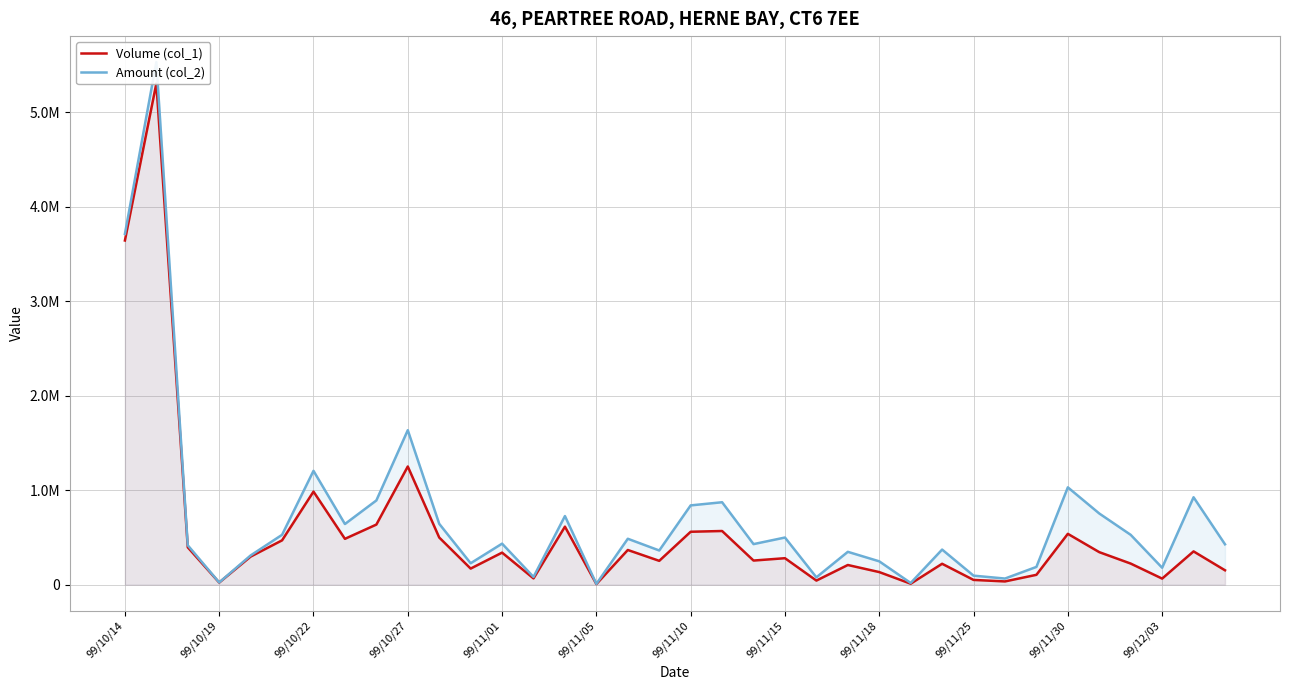

What position from the left is 13?

14